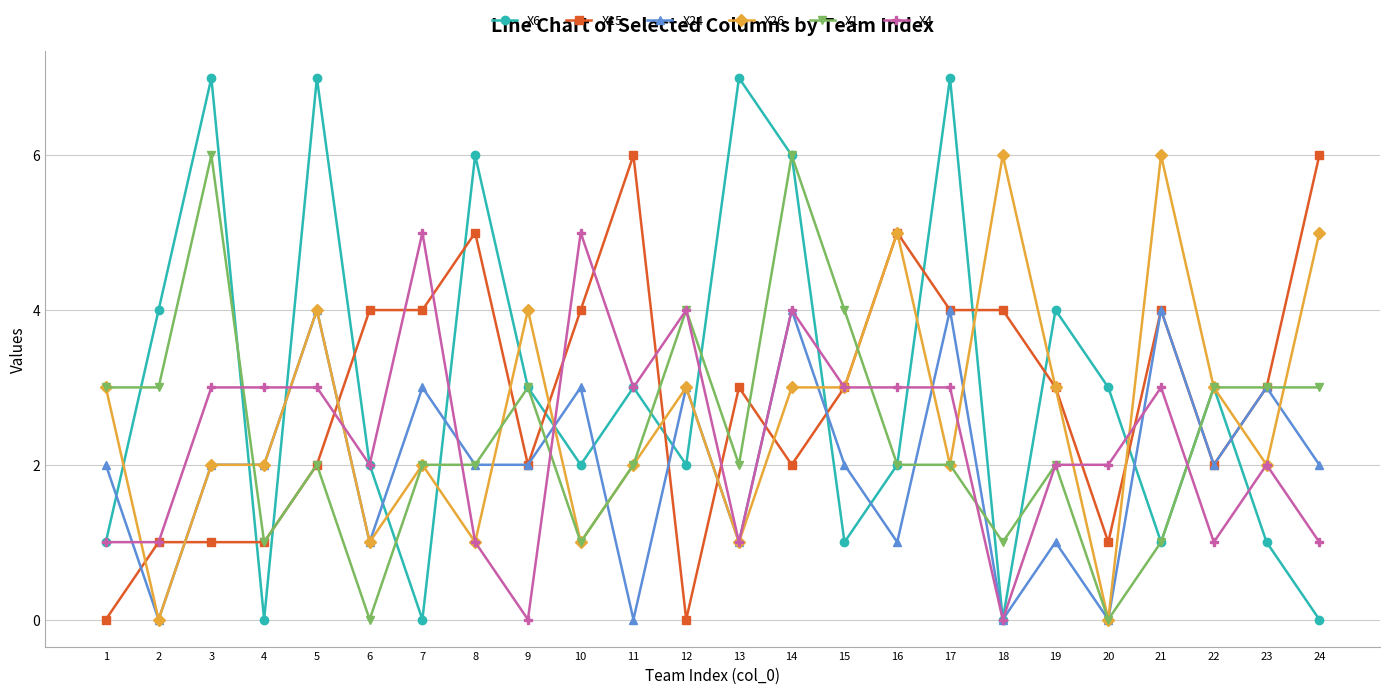

What is the maximum value shown in the chart?

7